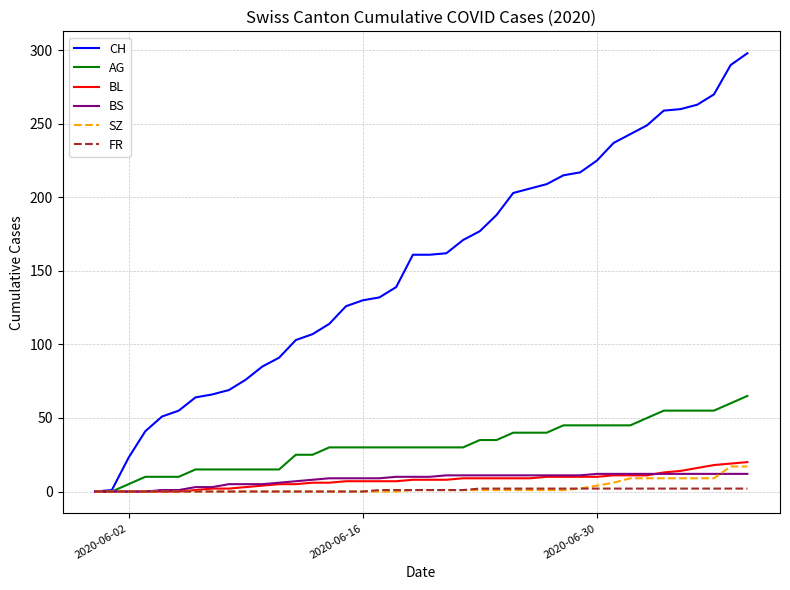

Which series has the largest range (max minus min)?

CH